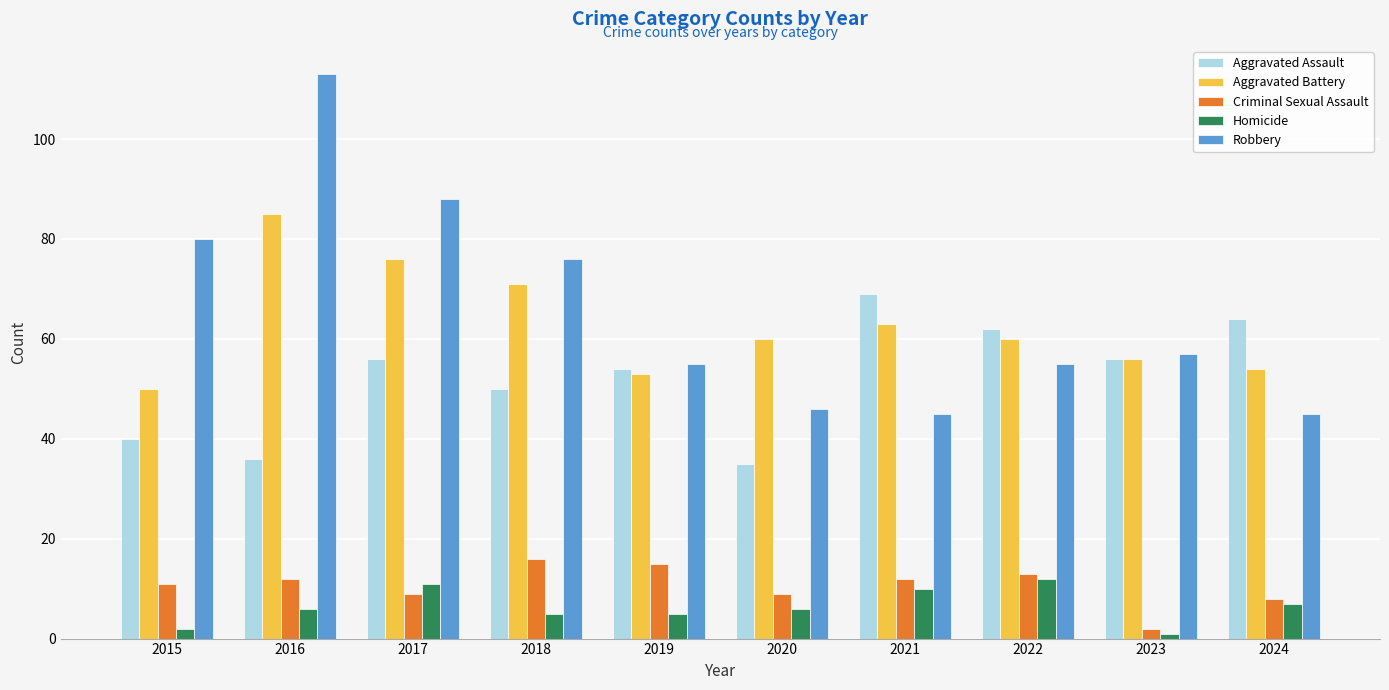

Read the Aggravated Battery value at 2022.

60